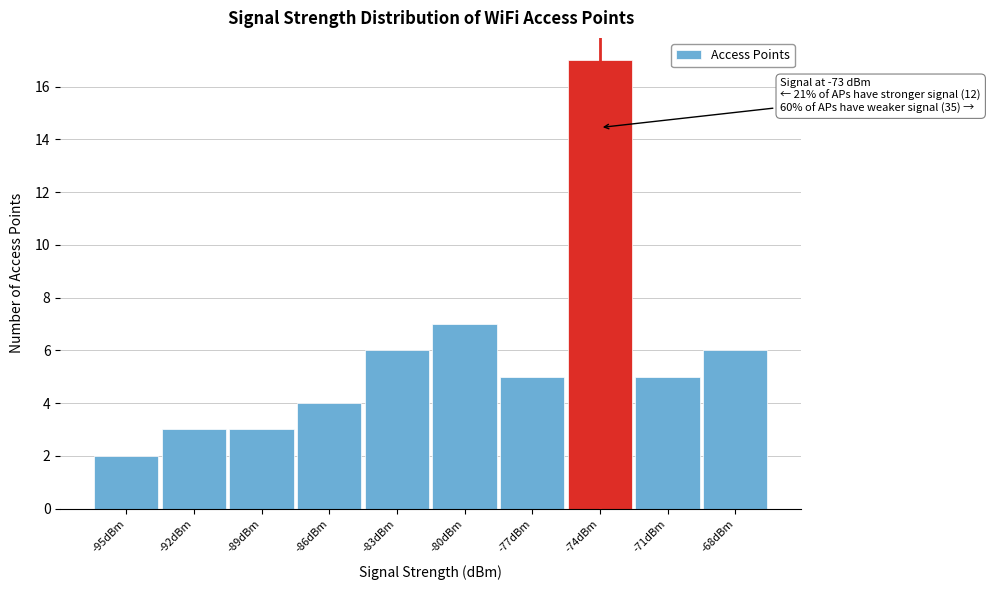

Reading left to right, transcribe all the data shown in this chart.

2	3	3	4	6	7	5	17	5	6